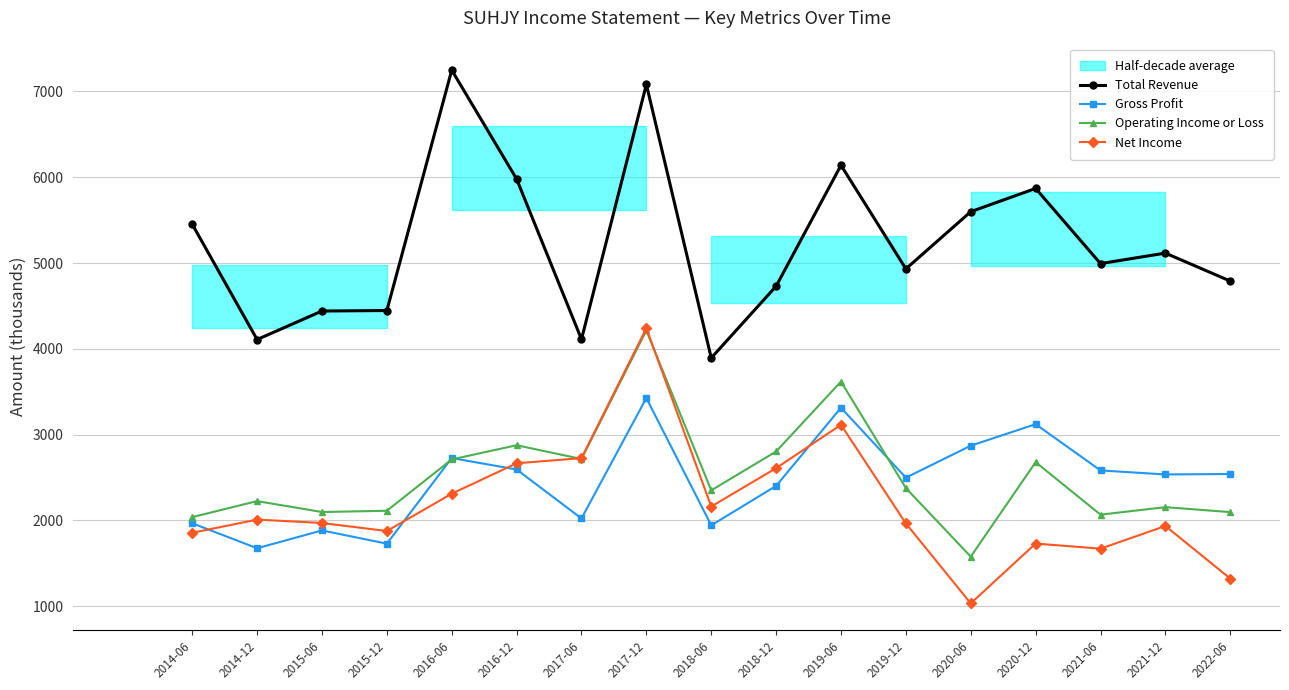

At 2018-12, list the series in order from smallest to largest.

Gross Profit, Net Income, Operating Income or Loss, Total Revenue